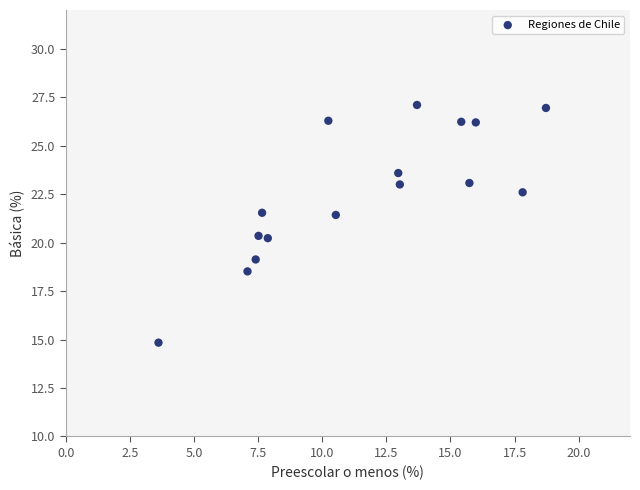

What is the range of X values (max minus min)?

15.1